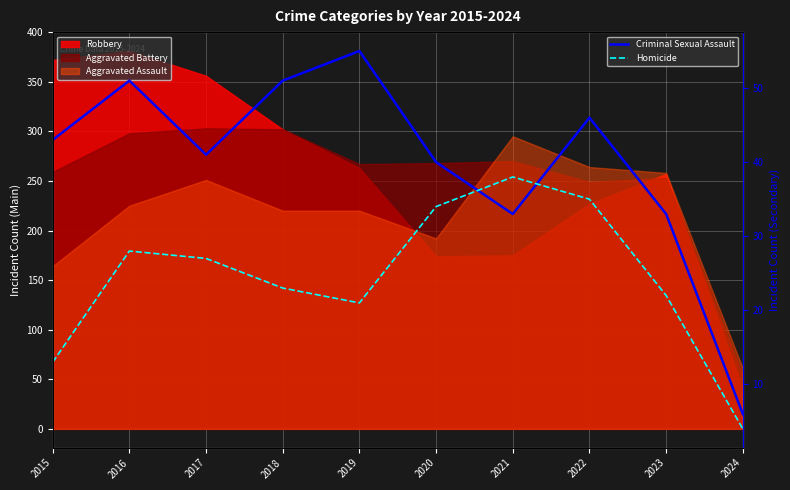

At which category does the chart reach its peak across all series?

2019